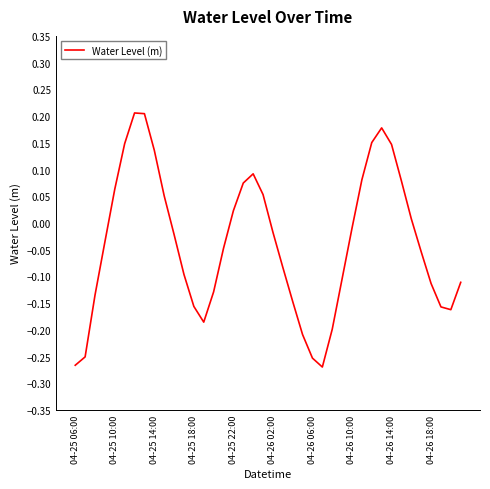

At which label does the data first exceed 0?

04-25 10:00